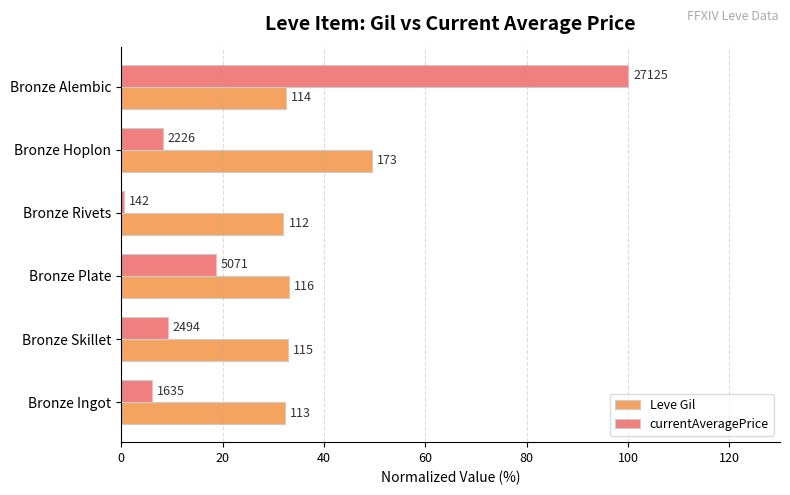

What are all the series names shown in the legend?

Leve Gil, currentAveragePrice